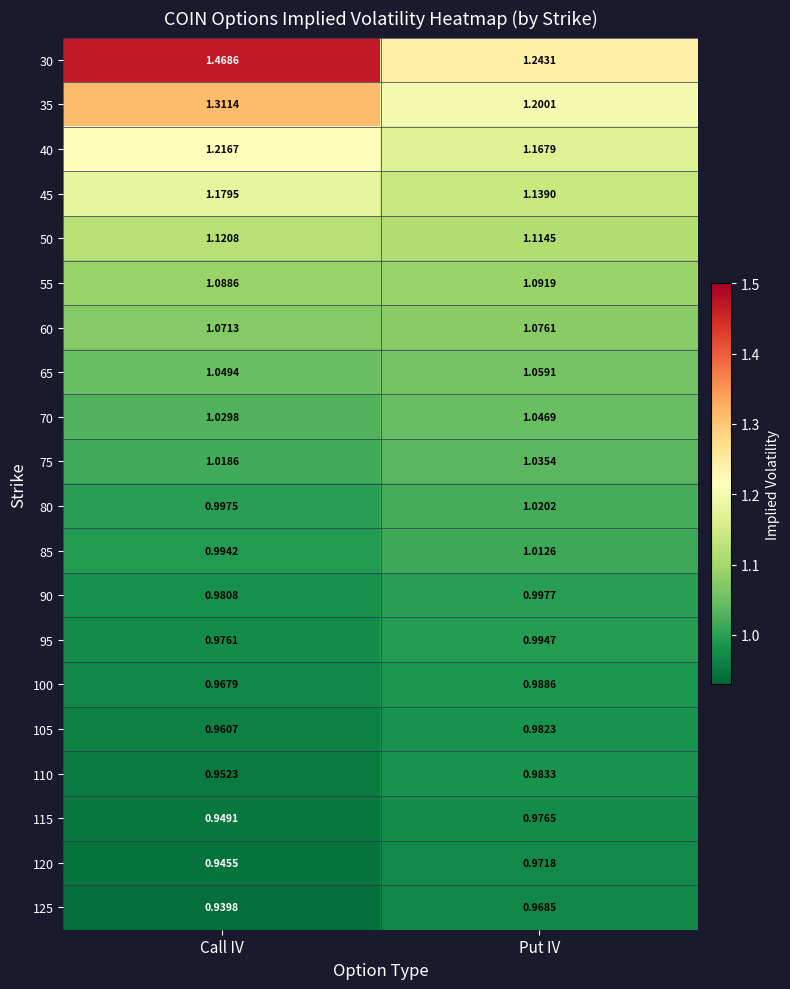

Which category has the highest value across all series?

Call IV